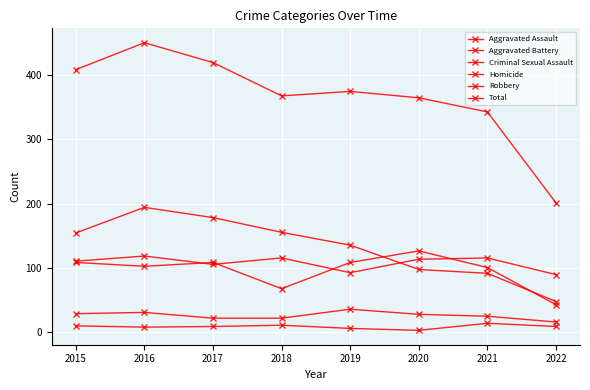

What is the approximate value of Homicide at 2018, to the nearest 10?

10